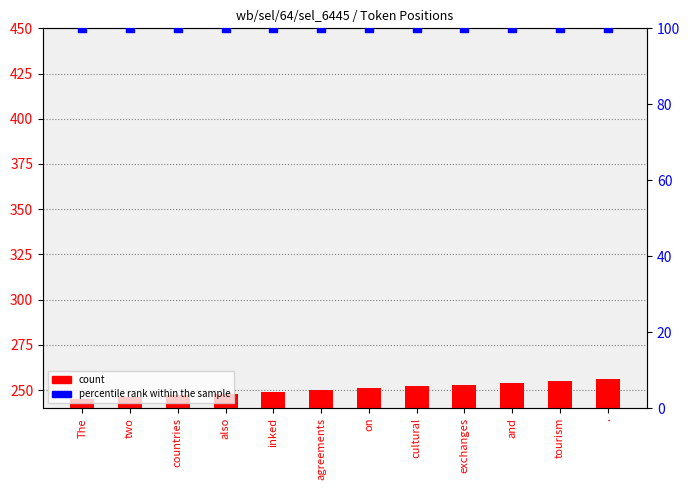

Which series contains the lowest Y value?

percentile rank within the sample